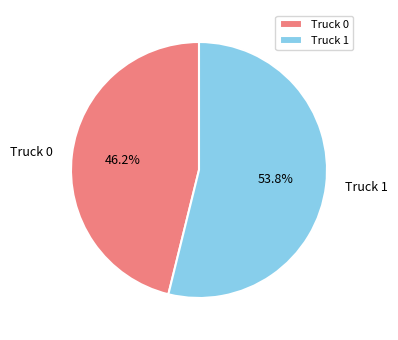

Is it true that Truck 1 is 54% of the pie?

True